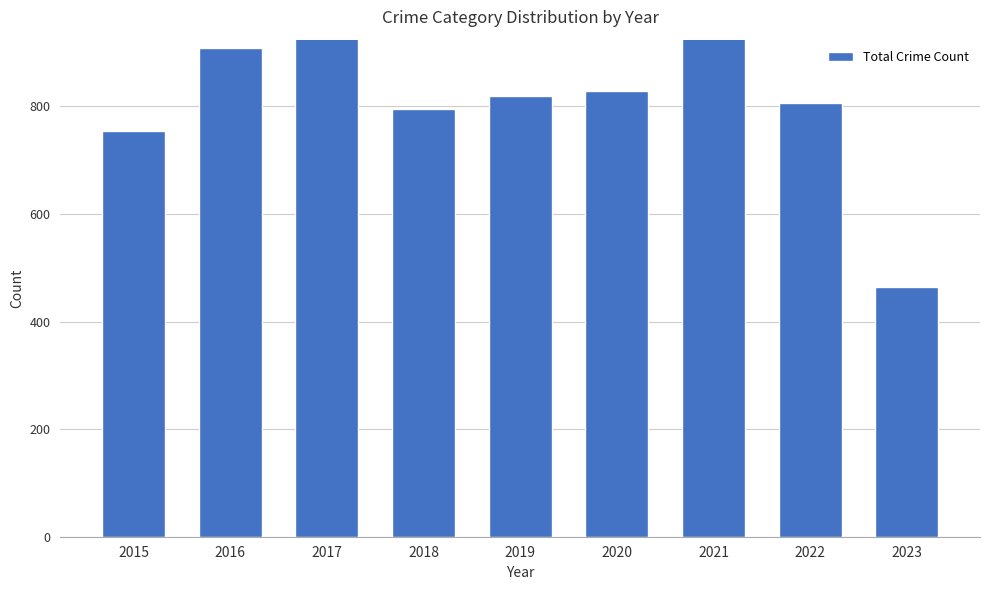

Reading left to right, list all the values displayed in this chart.

754	908	936	795	820	829	941	807	464